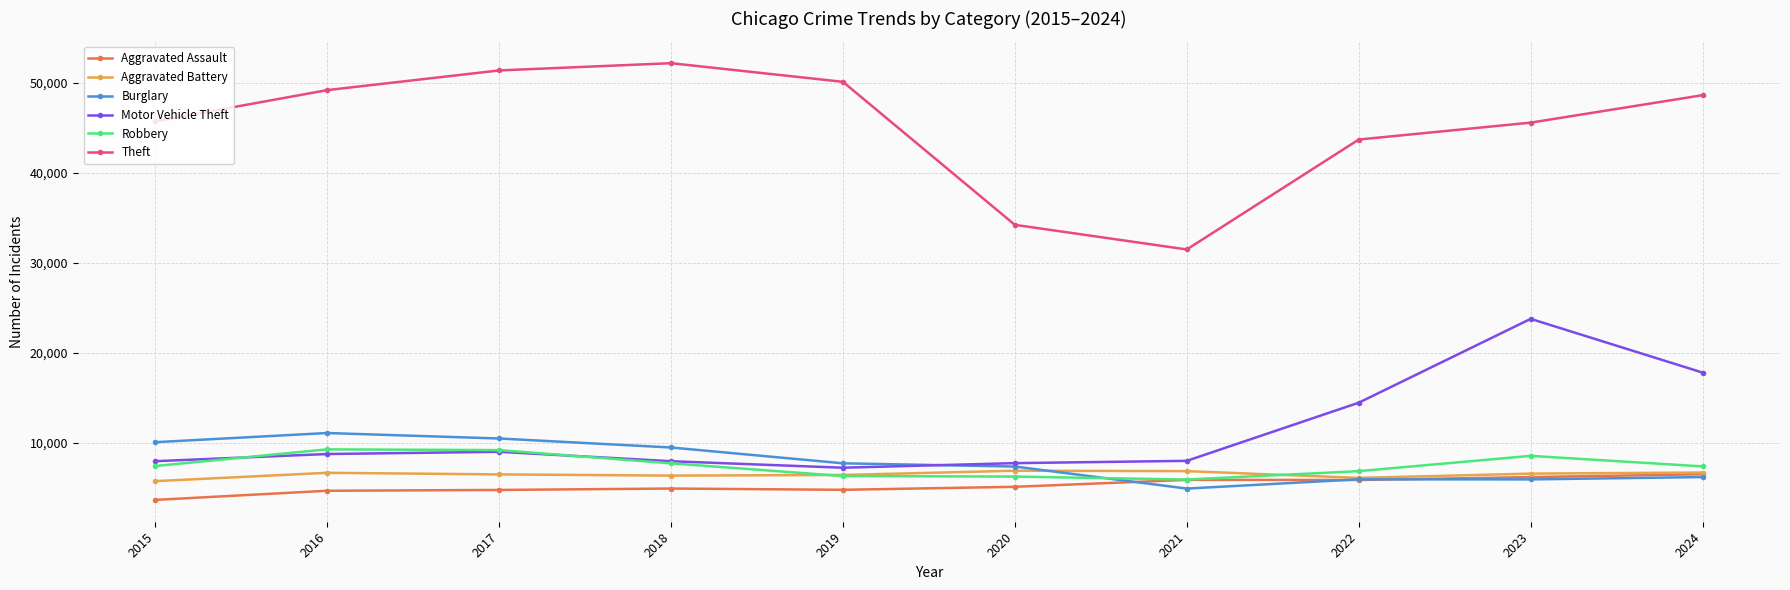

What is the spread (max minus min) of values at 2017?

46647